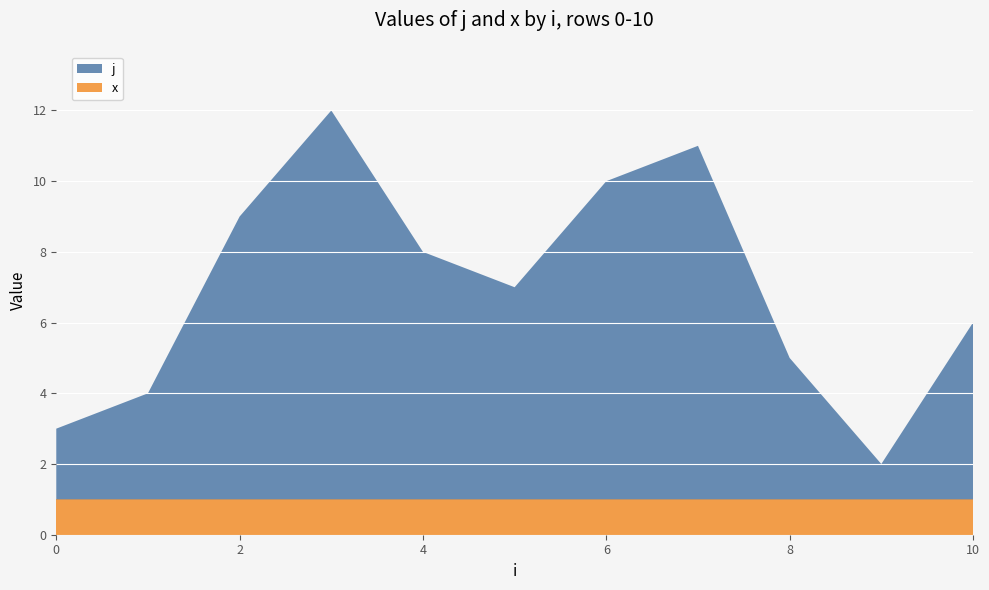

Reading left to right, extract all data points from this chart.

j: 0=2	1=3	2=8	3=11	4=7	5=6	6=9	7=10	8=4	9=1	10=5
x: 0=1	1=1	2=1	3=1	4=1	5=1	6=1	7=1	8=1	9=1	10=1